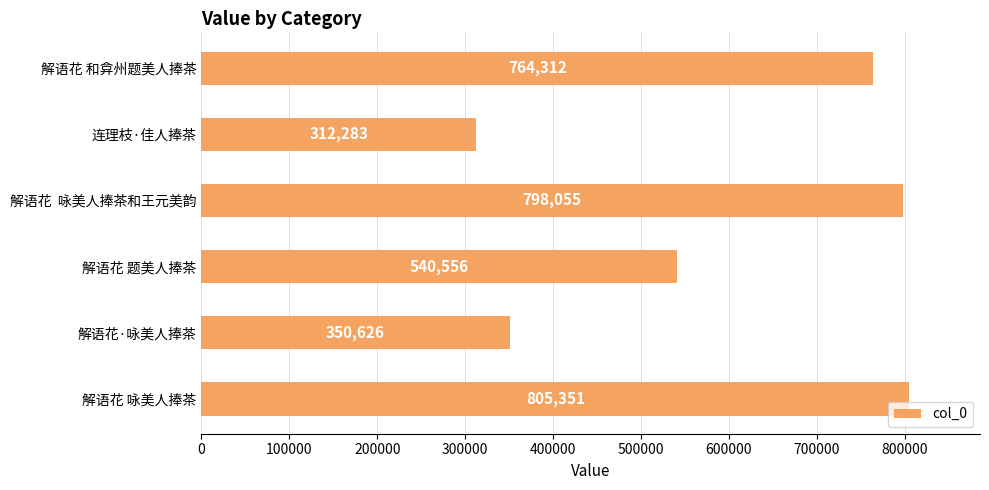

Reading top to bottom, what are all the values shown in this chart?

764312	312283	798055	540556	350626	805351